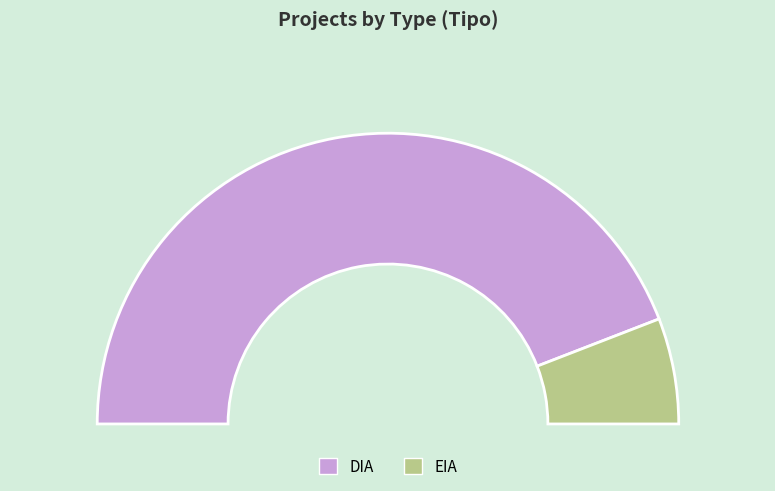

To the nearest percent, what is the average slice percentage?

50%